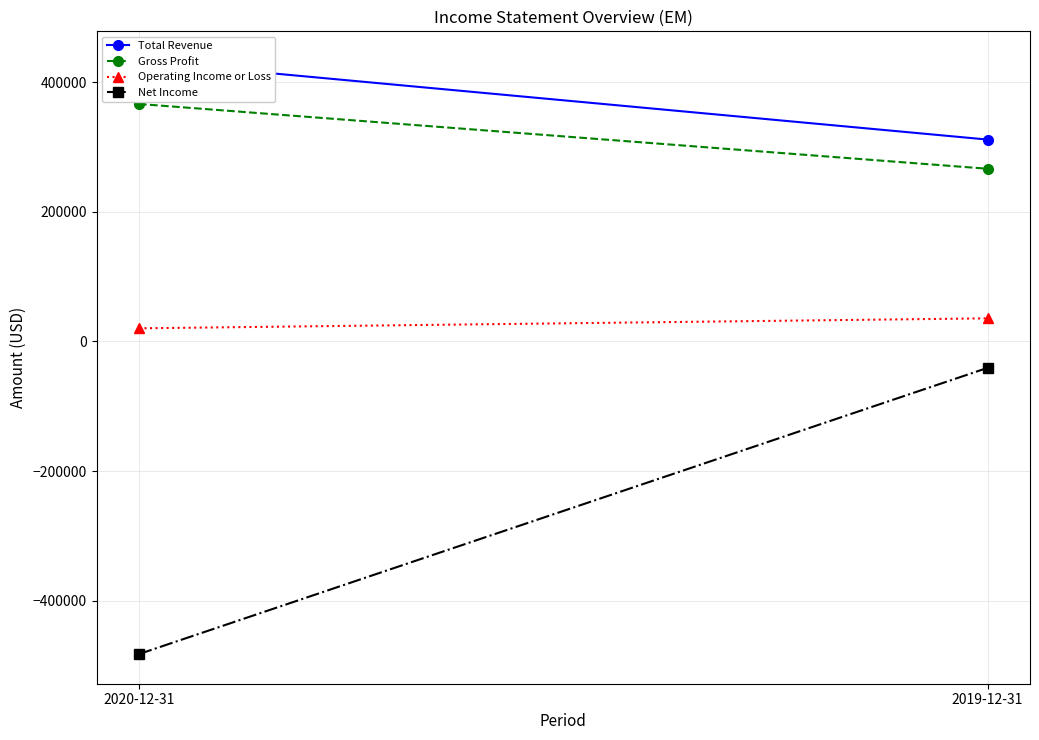

Which series has the widest spread of values?

Net Income